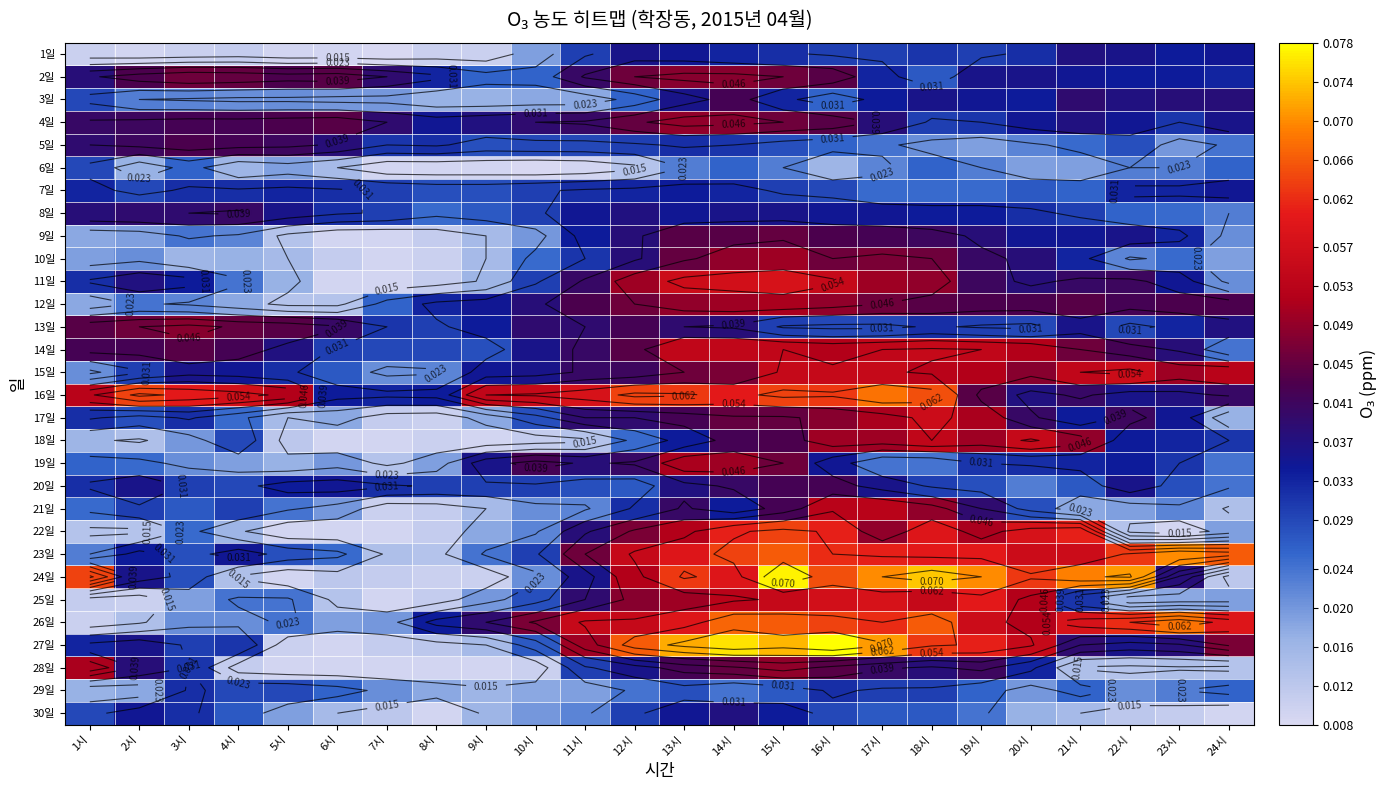

At 11시, list the series in order from largest to smallest.

16일, 26일, 27일, 23일, 12일, 2일, 4일, 11일, 14일, 15일, 13일, 17일, 25일, 19일, 22일, 24일, 8일, 9일, 7일, 10일, 1일, 28일, 5일, 20일, 21일, 30일, 29일, 3일, 18일, 6일